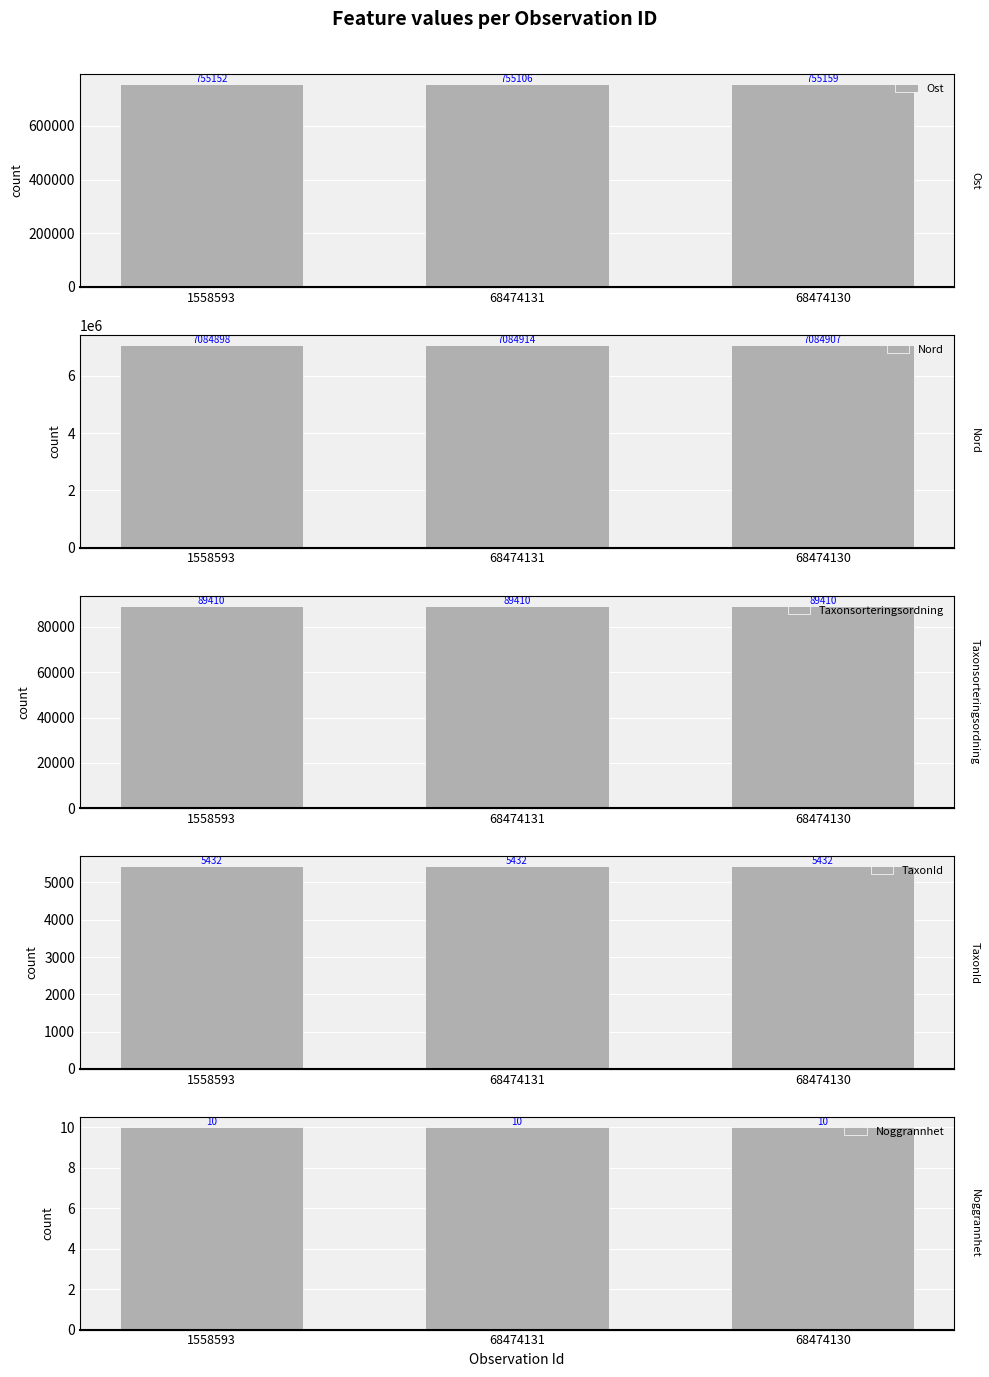

At 68474130, list the series in order from largest to smallest.

Nord, Ost, Taxonsorteringsordning, TaxonId, Noggrannhet